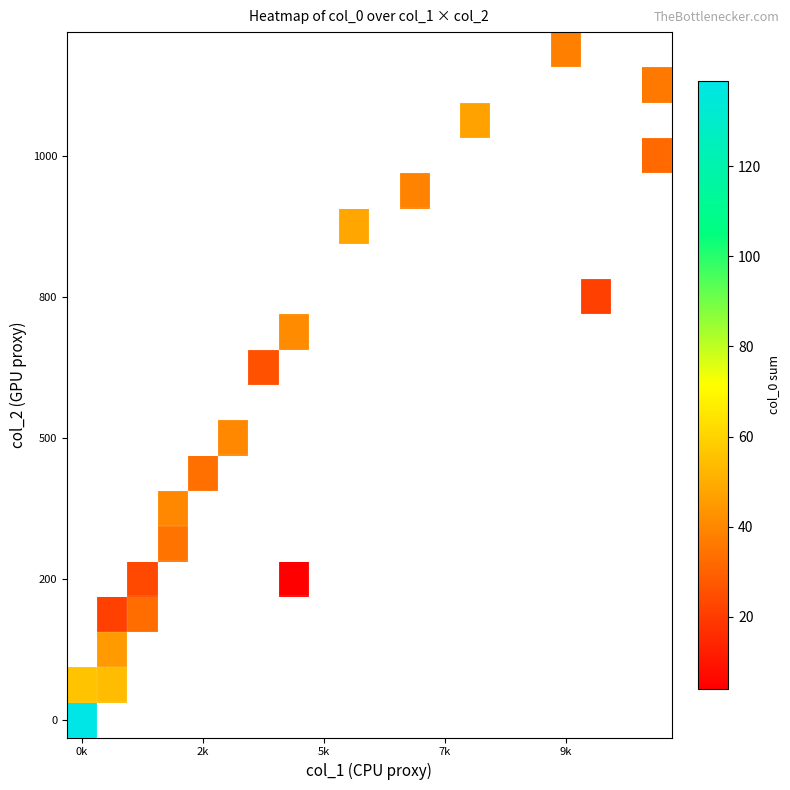

How many distinct data groups are displayed?

20